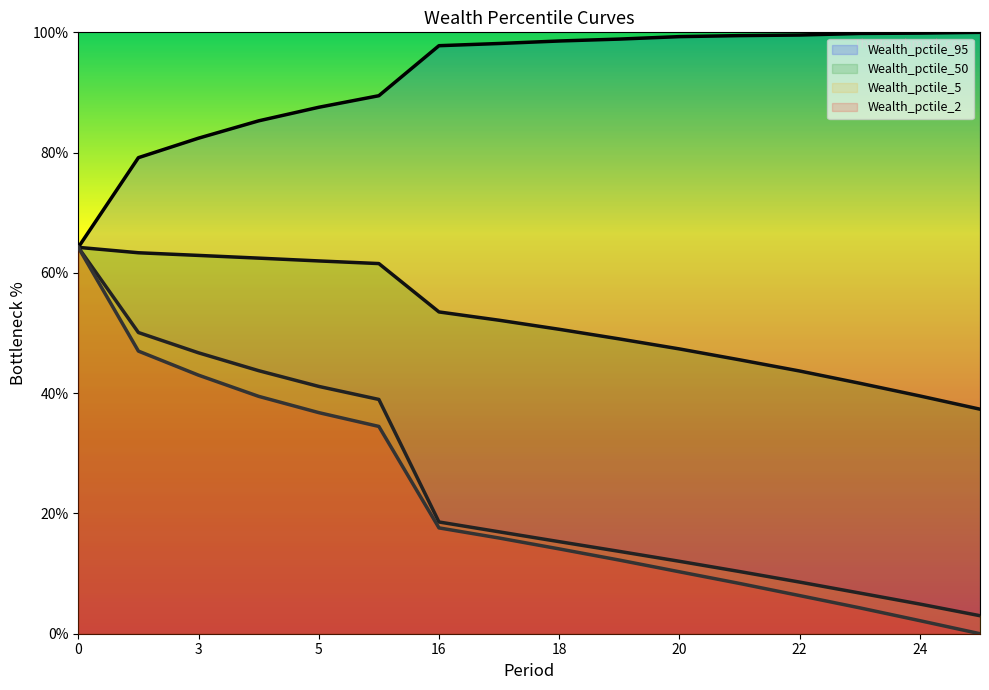

How many categories are shown in the chart?

16